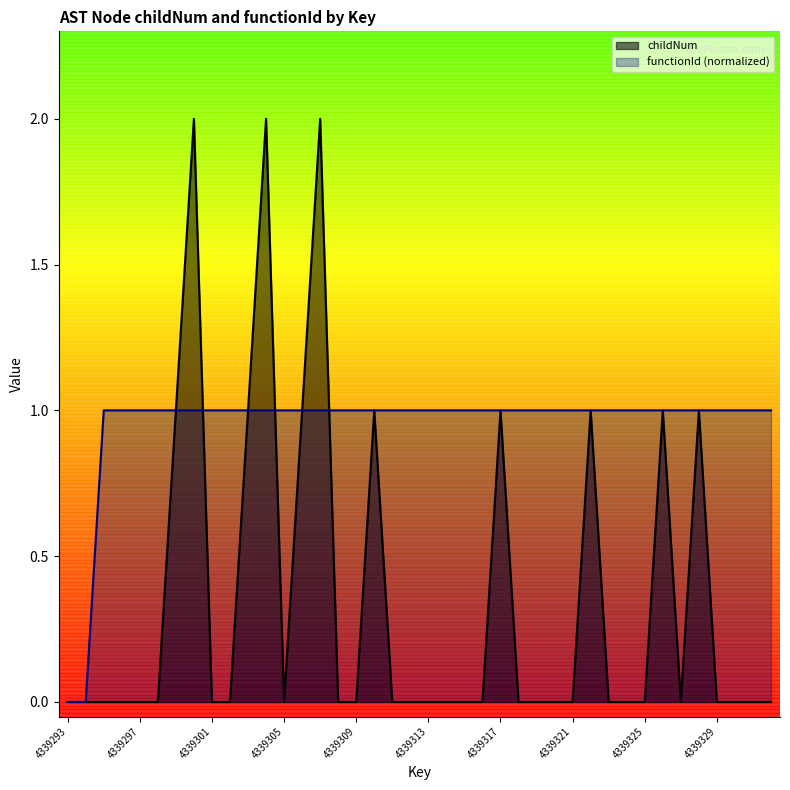

Reading left to right, what are all the values shown in this chart?

childNum: 4339293=0	4339294=0	4339295=0	4339296=0	4339297=0	4339298=0	4339299=1	4339300=2	4339301=0	4339302=0	4339303=1	4339304=2	4339305=0	4339306=1	4339307=2	4339308=0	4339309=0	4339310=1	4339311=0	4339312=0	4339313=0	4339314=0	4339315=0	4339316=0	4339317=1	4339318=0	4339319=0	4339320=0	4339321=0	4339322=1	4339323=0	4339324=0	4339325=0	4339326=1	4339327=0	4339328=1	4339329=0	4339330=0	4339331=0	4339332=0
functionId: 4339293=0	4339294=0	4339295=1	4339296=1	4339297=1	4339298=1	4339299=1	4339300=1	4339301=1	4339302=1	4339303=1	4339304=1	4339305=1	4339306=1	4339307=1	4339308=1	4339309=1	4339310=1	4339311=1	4339312=1	4339313=1	4339314=1	4339315=1	4339316=1	4339317=1	4339318=1	4339319=1	4339320=1	4339321=1	4339322=1	4339323=1	4339324=1	4339325=1	4339326=1	4339327=1	4339328=1	4339329=1	4339330=1	4339331=1	4339332=1